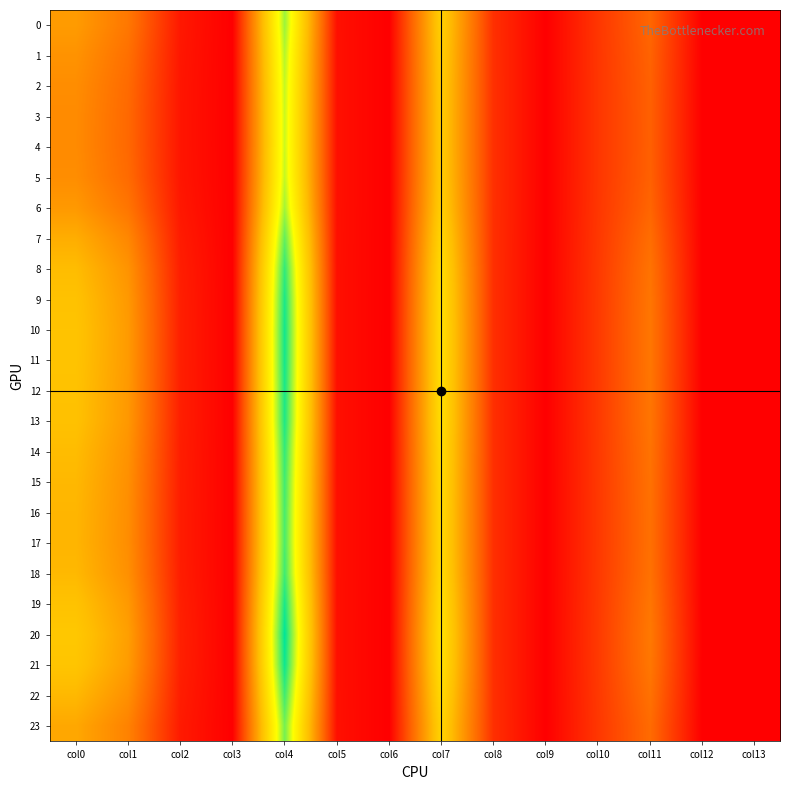

Reading left to right, extract all data points from this chart.

0: col0=21.1	col1=15.8	col2=3.2	col3=0.0	col4=44.6	col5=2.1	col6=0.0	col7=29.9	col8=6.2	col9=0.0	col10=7.0	col11=13.3	col12=0.0	col13=0.0
1: col0=19.9	col1=14.6	col2=3.0	col3=0.0	col4=43.3	col5=2.1	col6=0.0	col7=29.3	col8=6.2	col9=0.0	col10=7.0	col11=12.8	col12=0.0	col13=0.0
2: col0=19.0	col1=13.9	col2=2.9	col3=0.0	col4=42.6	col5=2.2	col6=0.0	col7=29.0	col8=6.2	col9=0.0	col10=7.0	col11=12.6	col12=0.0	col13=0.0
3: col0=18.7	col1=13.6	col2=2.8	col3=0.0	col4=42.2	col5=2.2	col6=0.0	col7=28.9	col8=6.2	col9=0.0	col10=7.0	col11=12.5	col12=0.0	col13=0.0
4: col0=18.7	col1=13.5	col2=2.8	col3=0.0	col4=42.2	col5=2.2	col6=0.0	col7=28.8	col8=6.2	col9=0.0	col10=7.0	col11=12.4	col12=0.0	col13=0.0
5: col0=19.0	col1=13.9	col2=2.9	col3=0.0	col4=42.6	col5=2.2	col6=0.0	col7=29.0	col8=6.2	col9=0.0	col10=7.0	col11=12.6	col12=0.0	col13=0.0
6: col0=20.7	col1=15.4	col2=3.1	col3=0.0	col4=44.2	col5=2.1	col6=0.0	col7=29.7	col8=6.2	col9=0.0	col10=7.0	col11=13.1	col12=0.0	col13=0.0
7: col0=23.7	col1=18.1	col2=3.6	col3=0.0	col4=47.5	col5=2.1	col6=0.0	col7=31.2	col8=6.1	col9=0.0	col10=7.2	col11=14.3	col12=0.0	col13=0.0
8: col0=26.0	col1=19.9	col2=3.9	col3=0.0	col4=50.1	col5=2.1	col6=0.0	col7=32.4	col8=6.1	col9=0.0	col10=7.3	col11=15.1	col12=0.0	col13=0.0
9: col0=27.0	col1=20.7	col2=4.1	col3=0.0	col4=51.2	col5=2.1	col6=0.0	col7=33.0	col8=6.1	col9=0.0	col10=7.4	col11=15.5	col12=0.0	col13=0.0
10: col0=27.4	col1=21.0	col2=4.1	col3=0.0	col4=51.7	col5=2.1	col6=0.0	col7=33.2	col8=6.1	col9=0.0	col10=7.4	col11=15.7	col12=0.0	col13=0.0
11: col0=27.3	col1=20.9	col2=4.1	col3=0.0	col4=51.6	col5=2.1	col6=0.0	col7=33.2	col8=6.1	col9=0.0	col10=7.4	col11=15.6	col12=0.0	col13=0.0
12: col0=27.0	col1=20.7	col2=4.1	col3=0.0	col4=51.3	col5=2.1	col6=0.0	col7=33.0	col8=6.1	col9=0.0	col10=7.4	col11=15.5	col12=0.0	col13=0.0
13: col0=26.9	col1=20.6	col2=4.0	col3=0.0	col4=51.1	col5=2.1	col6=0.0	col7=32.9	col8=6.1	col9=0.0	col10=7.4	col11=15.5	col12=0.0	col13=0.0
14: col0=25.9	col1=19.8	col2=3.9	col3=0.0	col4=50.0	col5=2.1	col6=0.0	col7=32.4	col8=6.1	col9=0.0	col10=7.3	col11=15.1	col12=0.0	col13=0.0
15: col0=25.3	col1=19.4	col2=3.8	col3=0.0	col4=49.3	col5=2.1	col6=0.0	col7=32.1	col8=6.1	col9=0.0	col10=7.3	col11=14.9	col12=0.0	col13=0.0
16: col0=25.0	col1=19.1	col2=3.8	col3=0.0	col4=48.9	col5=2.1	col6=0.0	col7=31.9	col8=6.1	col9=0.0	col10=7.3	col11=14.8	col12=0.0	col13=0.0
17: col0=24.9	col1=19.0	col2=3.7	col3=0.0	col4=48.8	col5=2.1	col6=0.0	col7=31.8	col8=6.1	col9=0.0	col10=7.2	col11=14.7	col12=0.0	col13=0.0
18: col0=25.4	col1=19.4	col2=3.8	col3=0.0	col4=49.4	col5=2.1	col6=0.0	col7=32.1	col8=6.1	col9=0.0	col10=7.3	col11=14.9	col12=0.0	col13=0.0
19: col0=27.1	col1=20.8	col2=4.1	col3=0.0	col4=51.4	col5=2.1	col6=0.0	col7=33.1	col8=6.1	col9=0.0	col10=7.4	col11=15.6	col12=0.0	col13=0.0
20: col0=28.2	col1=21.6	col2=4.2	col3=0.0	col4=52.7	col5=2.1	col6=0.0	col7=33.7	col8=6.1	col9=0.0	col10=7.5	col11=16.0	col12=0.0	col13=0.0
21: col0=27.6	col1=21.2	col2=4.1	col3=0.0	col4=52.0	col5=2.1	col6=0.0	col7=33.4	col8=6.1	col9=0.0	col10=7.4	col11=15.8	col12=0.0	col13=0.0
22: col0=25.4	col1=19.4	col2=3.8	col3=0.0	col4=49.4	col5=2.1	col6=0.0	col7=32.1	col8=6.1	col9=0.0	col10=7.3	col11=14.9	col12=0.0	col13=0.0
23: col0=22.9	col1=17.4	col2=3.5	col3=0.0	col4=46.6	col5=2.1	col6=0.0	col7=30.8	col8=6.1	col9=0.0	col10=7.1	col11=14.0	col12=0.0	col13=0.0